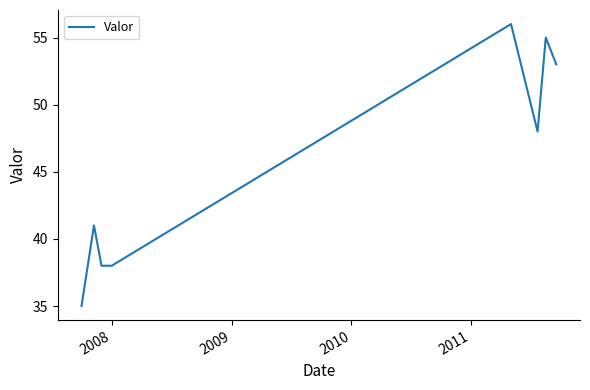

What is the difference between the maximum and second lowest values?

18